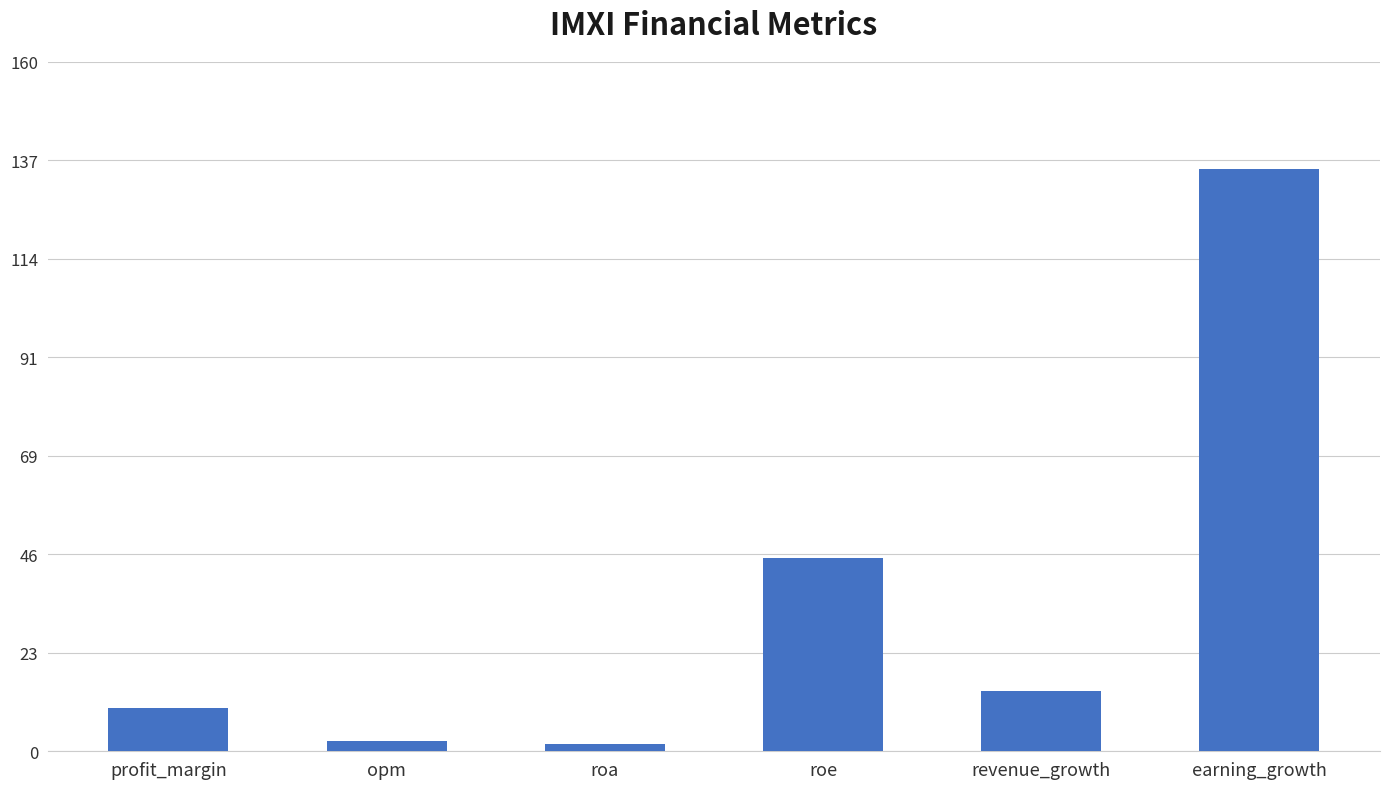

How many bars are there in total?

6